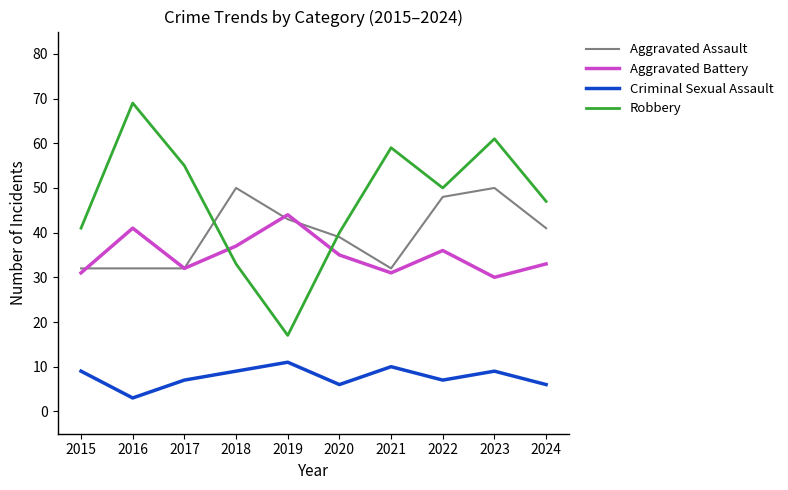

Reading left to right, extract all data points from this chart.

Aggravated Assault: 2015=32	2016=32	2017=32	2018=50	2019=43	2020=39	2021=32	2022=48	2023=50	2024=41
Aggravated Battery: 2015=31	2016=41	2017=32	2018=37	2019=44	2020=35	2021=31	2022=36	2023=30	2024=33
Criminal Sexual Assault: 2015=9	2016=3	2017=7	2018=9	2019=11	2020=6	2021=10	2022=7	2023=9	2024=6
Robbery: 2015=41	2016=69	2017=55	2018=33	2019=17	2020=40	2021=59	2022=50	2023=61	2024=47